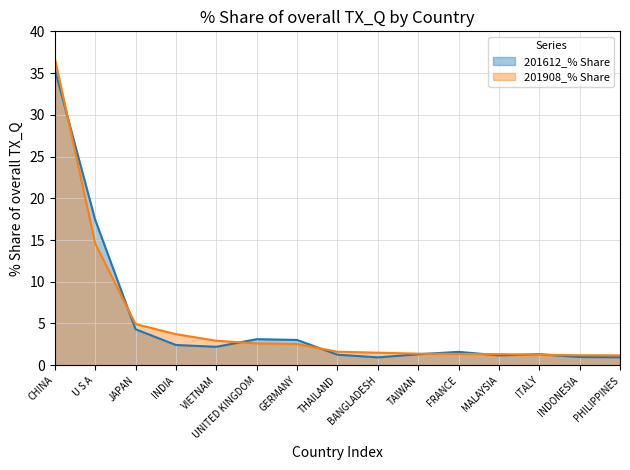

Where is the first local maximum for 201612_% Share?

UNITED KINGDOM